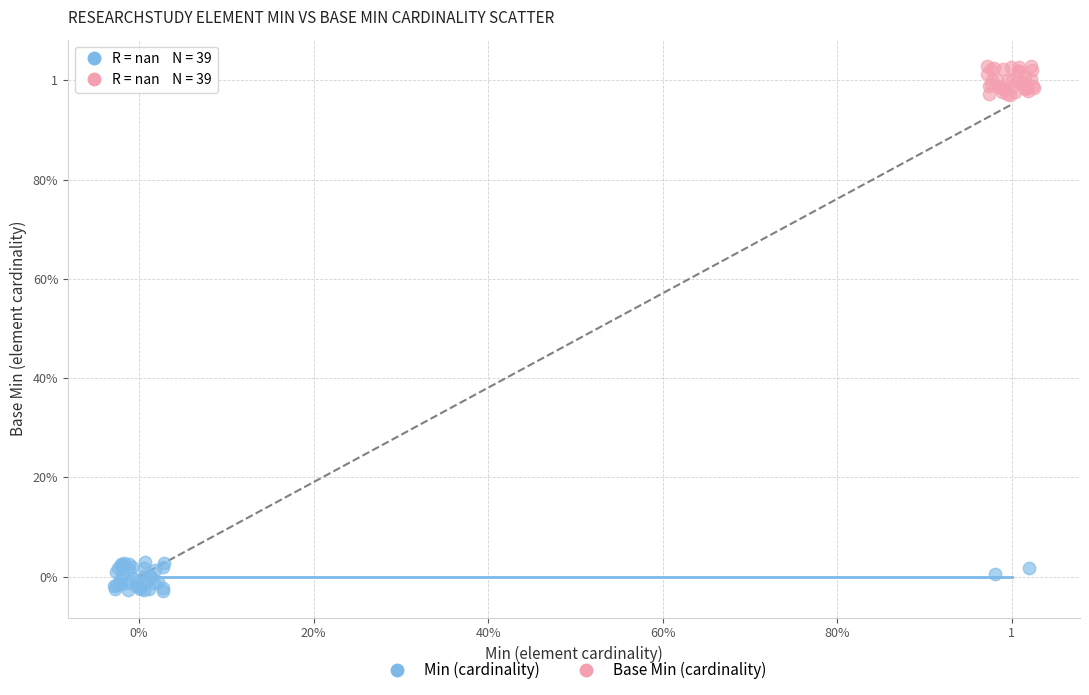

What are all the series names shown in the legend?

Min (cardinality), Base Min (cardinality)